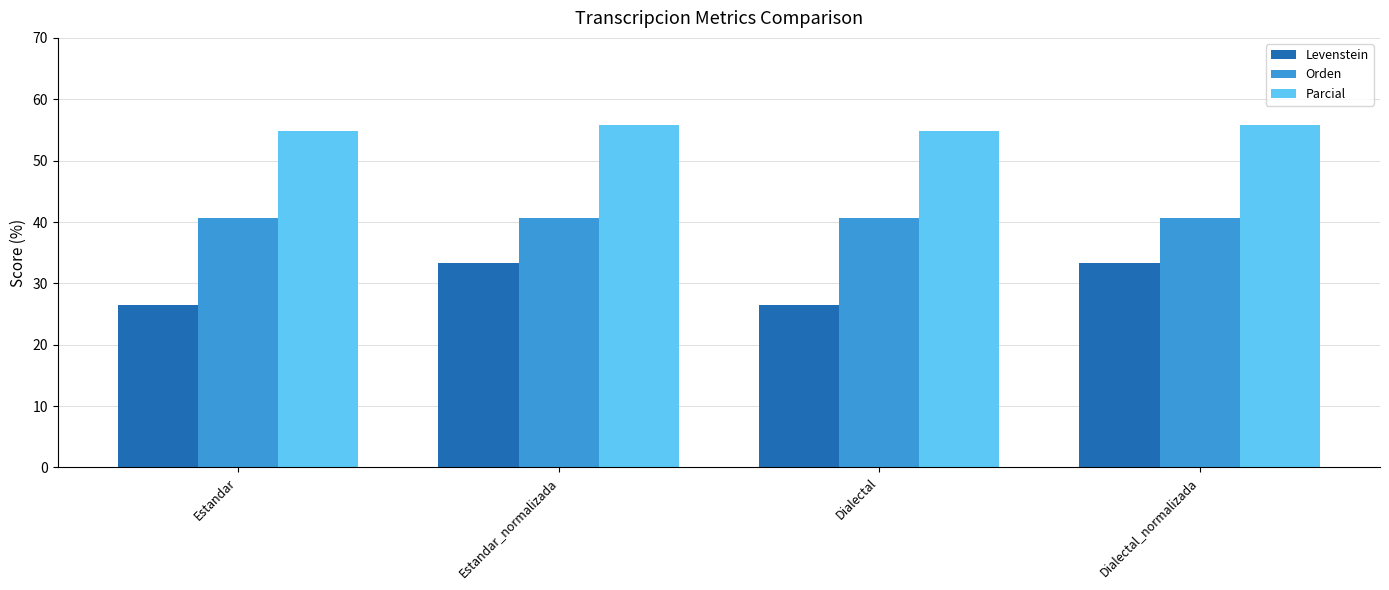

Are the bars grouped side by side (vs. stacked)?

Yes